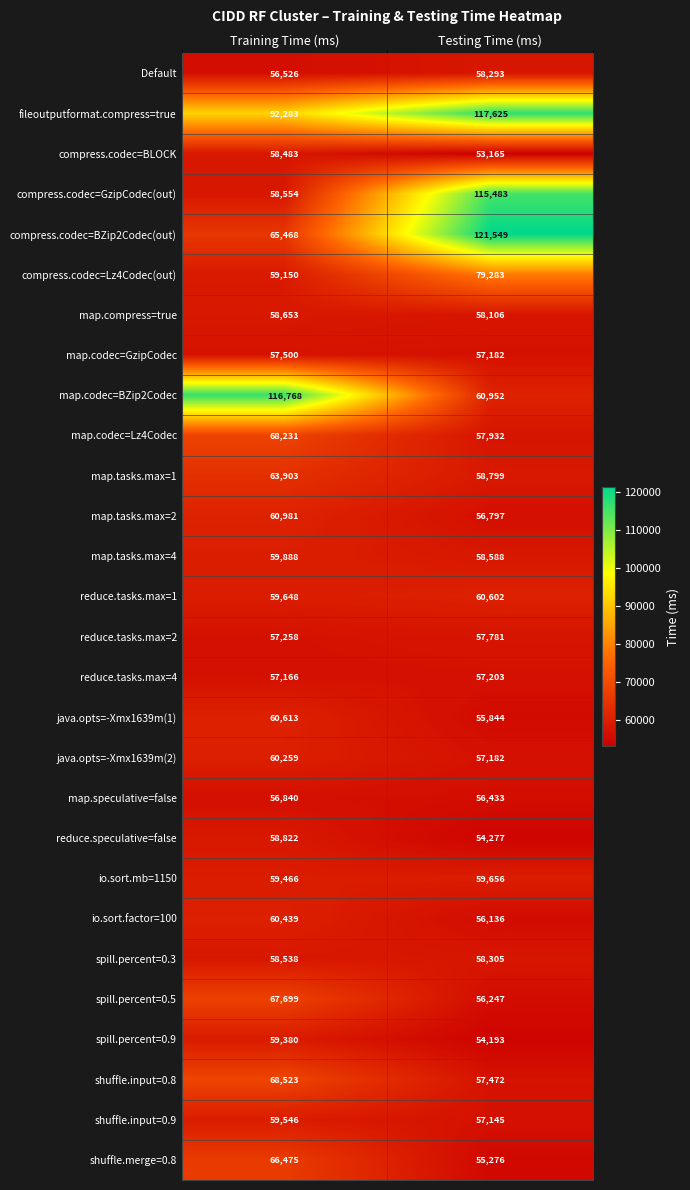

What is the highest value of the compress.codec=GzipCodec(out) series?

115483